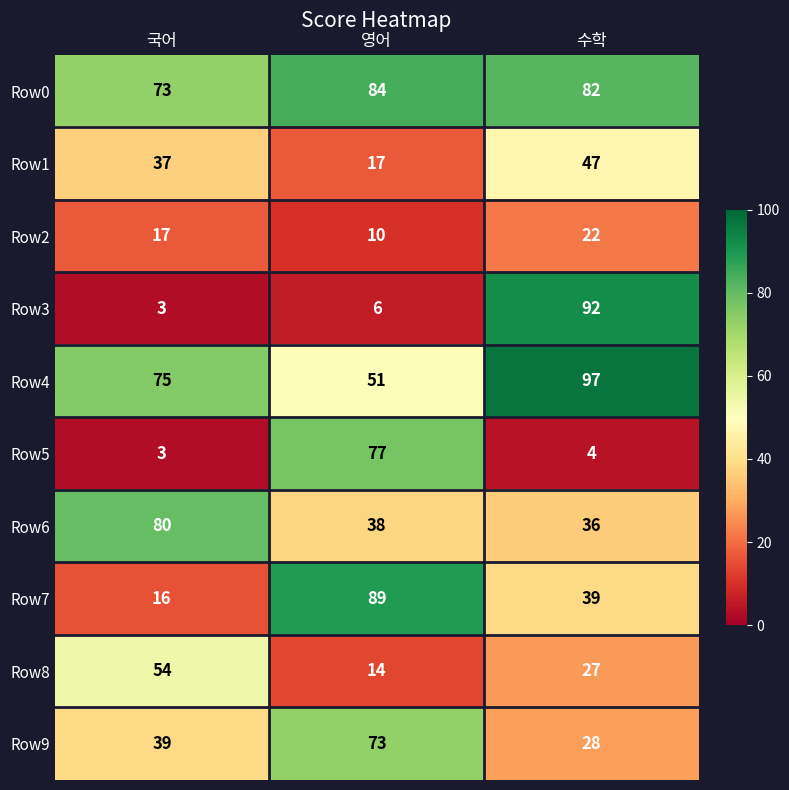

The Row9 series shows 23 at 영어. True or false?

False